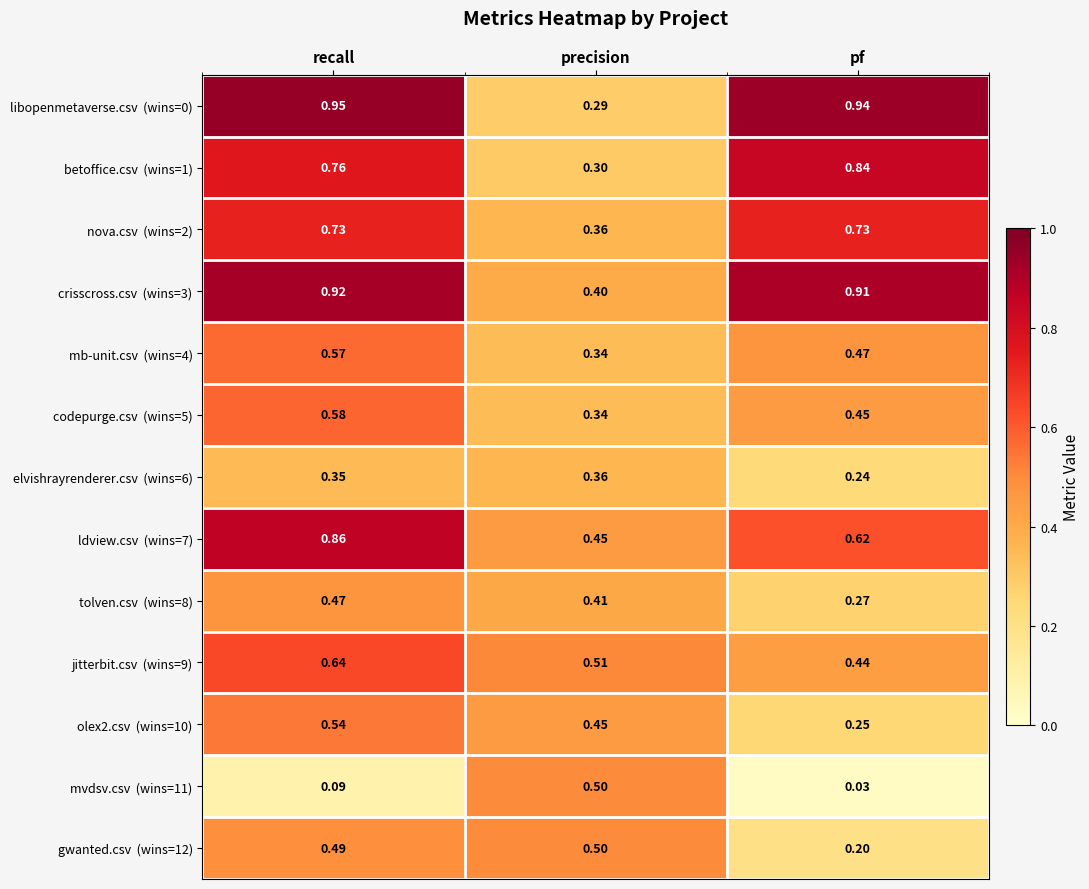

At which category is the sum across all series the highest?

recall